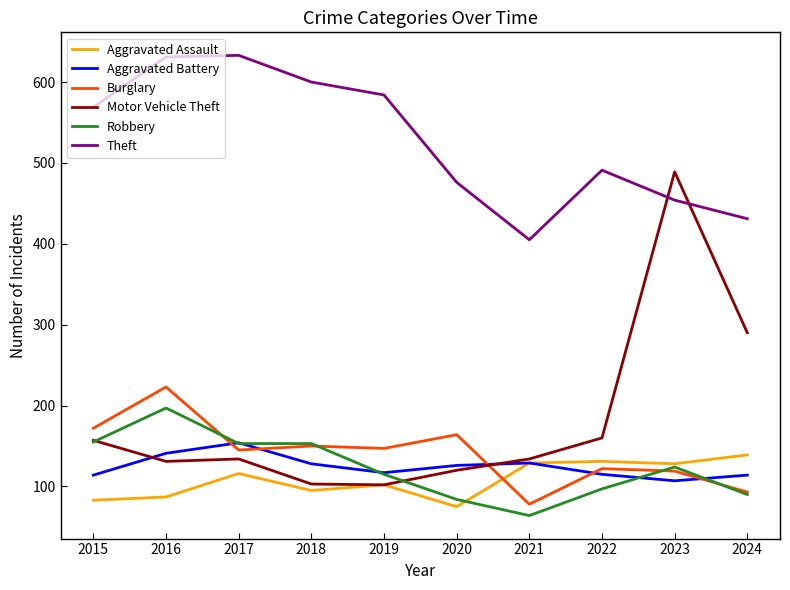

At which label does Motor Vehicle Theft first exceed 134?

2015